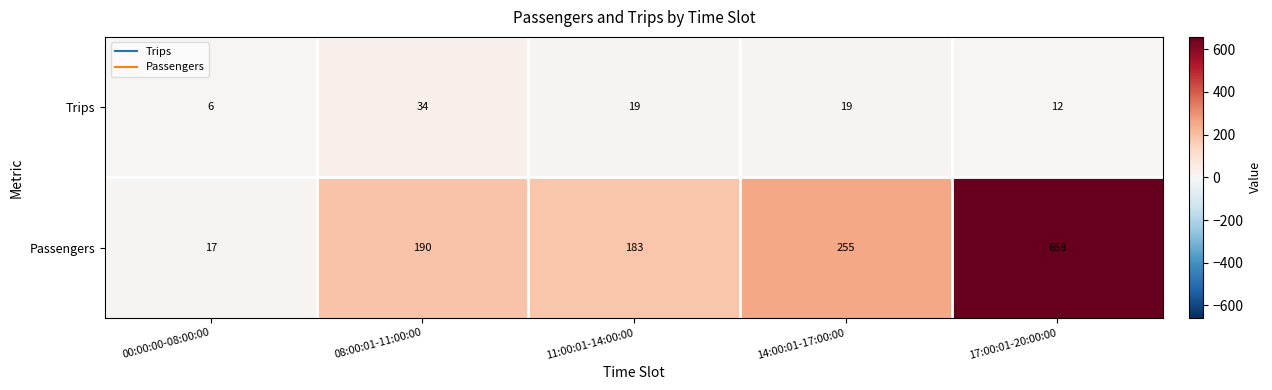

What is the smallest value displayed?

6